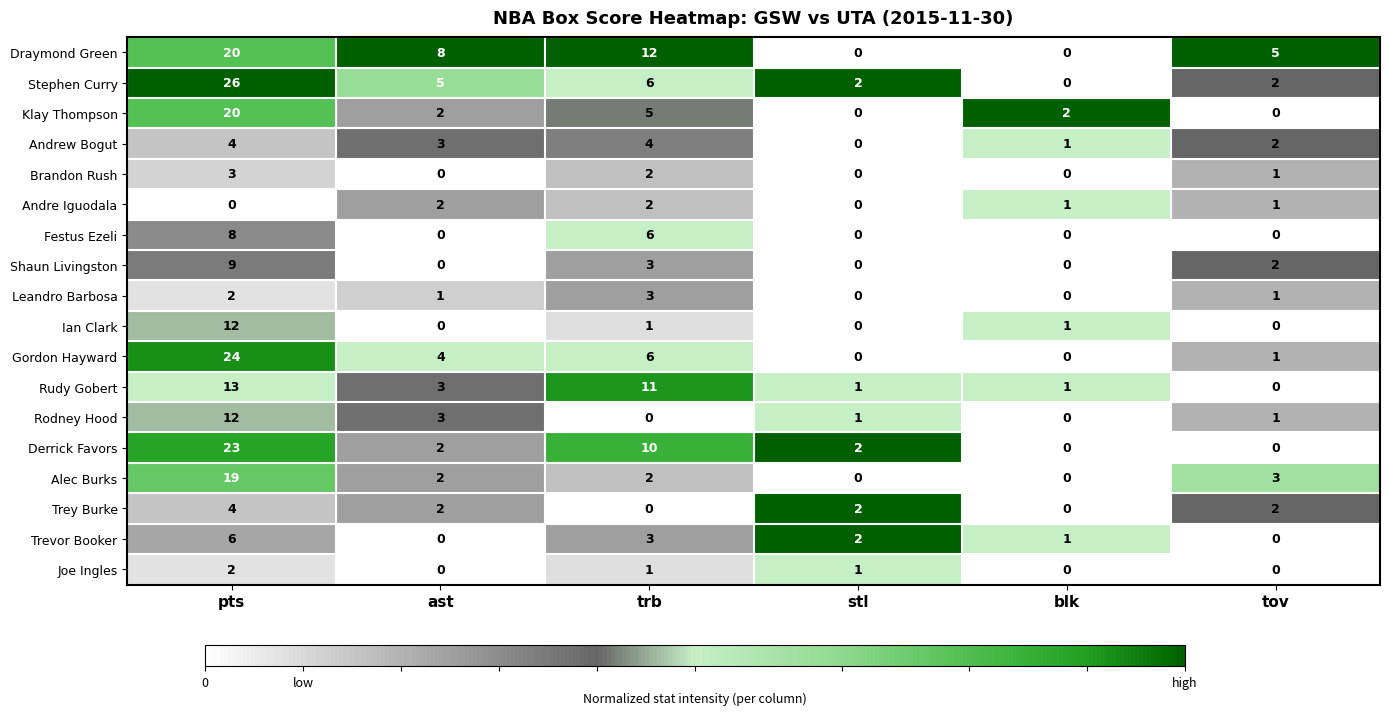

What is the difference between the maximum and minimum values in the Rudy Gobert series?

13